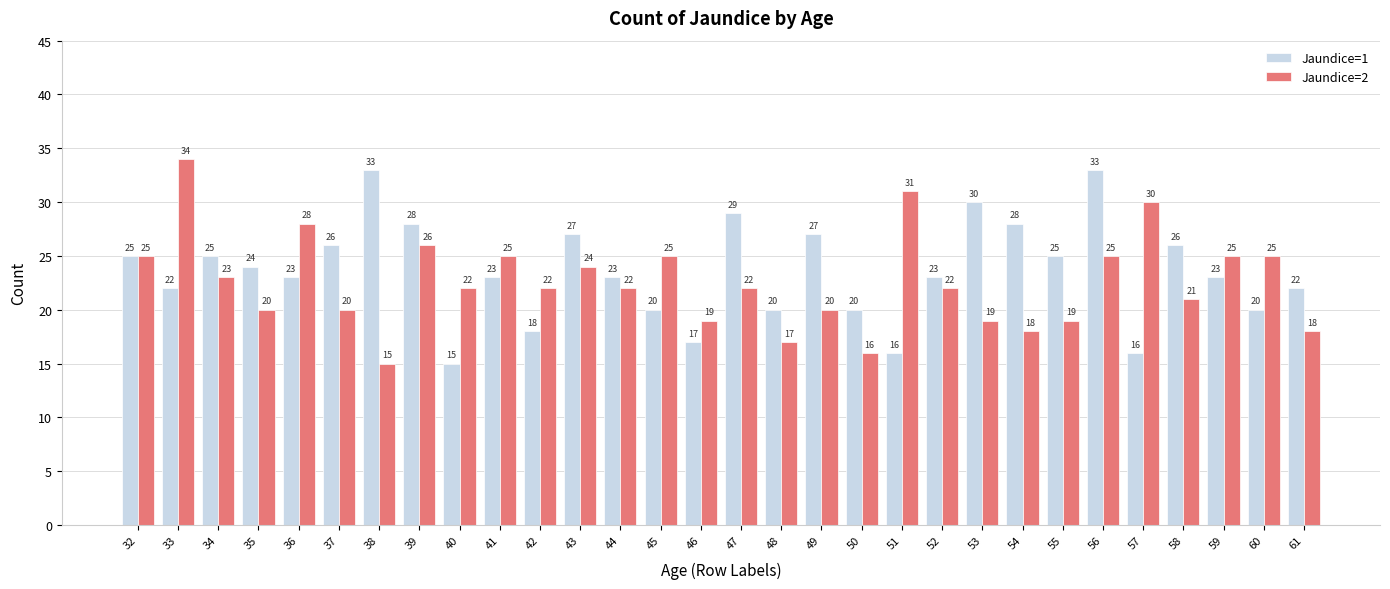

True or false: Jaundice=1 has a value of 28 at 39.

True